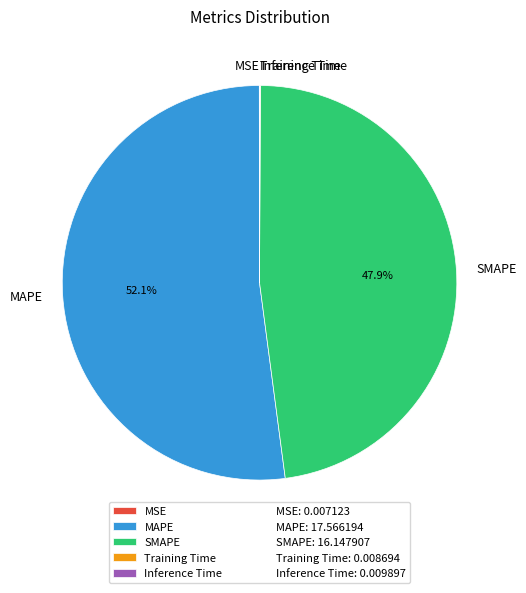

What is the largest slice in the pie chart?

MAPE